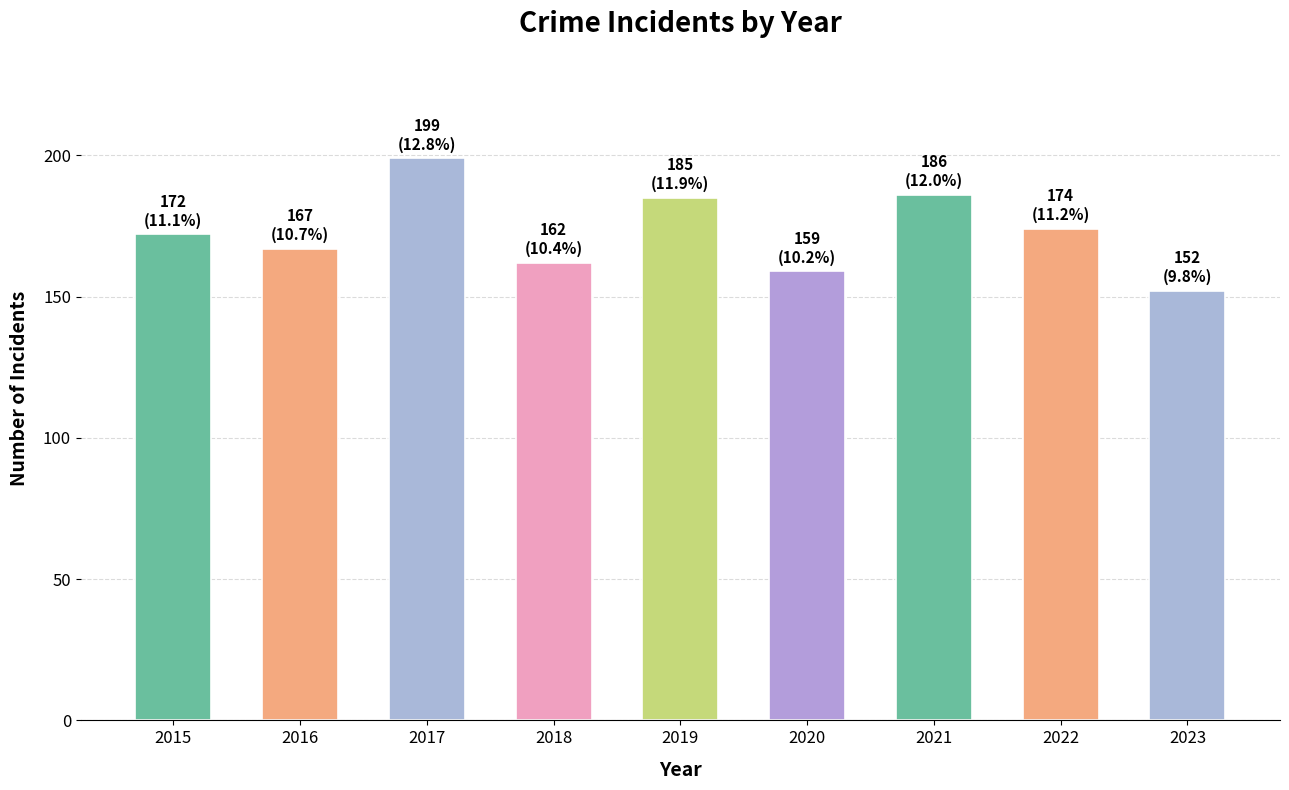

What value does the data have at 2015?

172